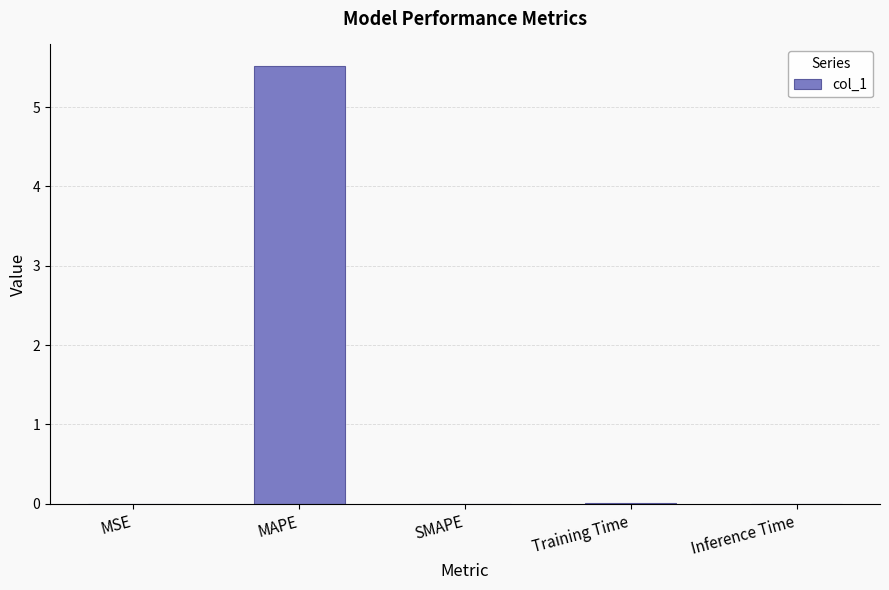

What is the greatest value displayed?

5.5